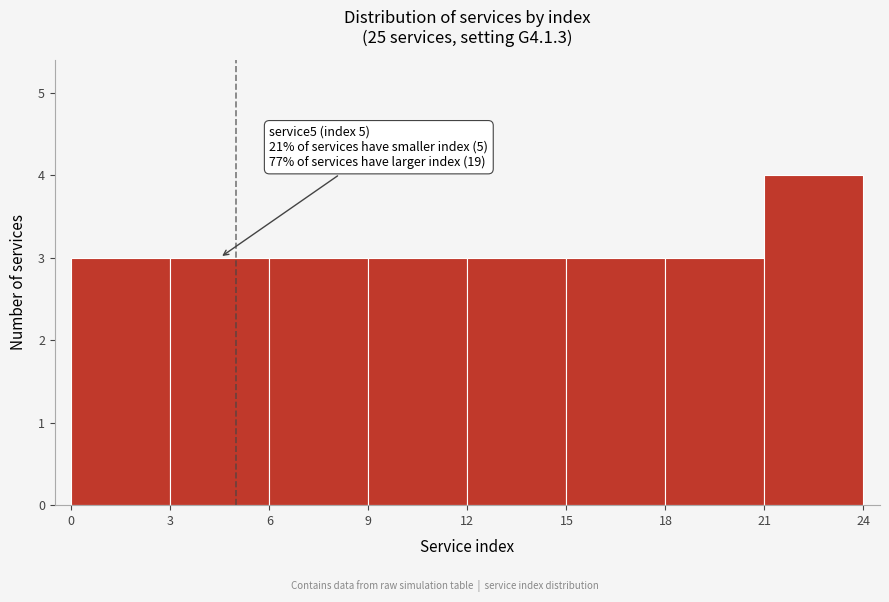

Over which range of the x-axis is the bar tallest?

21 to 24